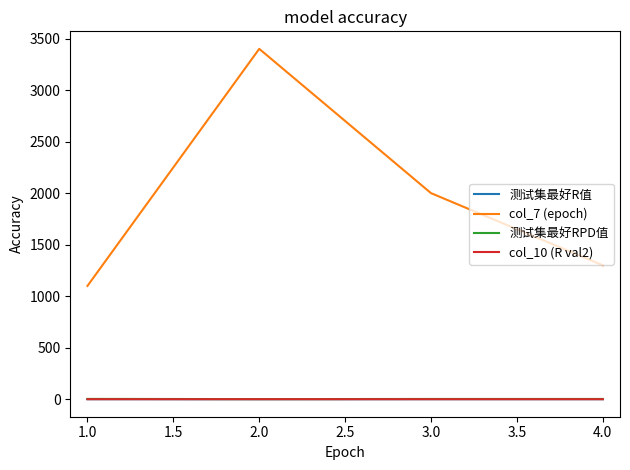

Which series has the widest spread of values?

col_7 (epoch)